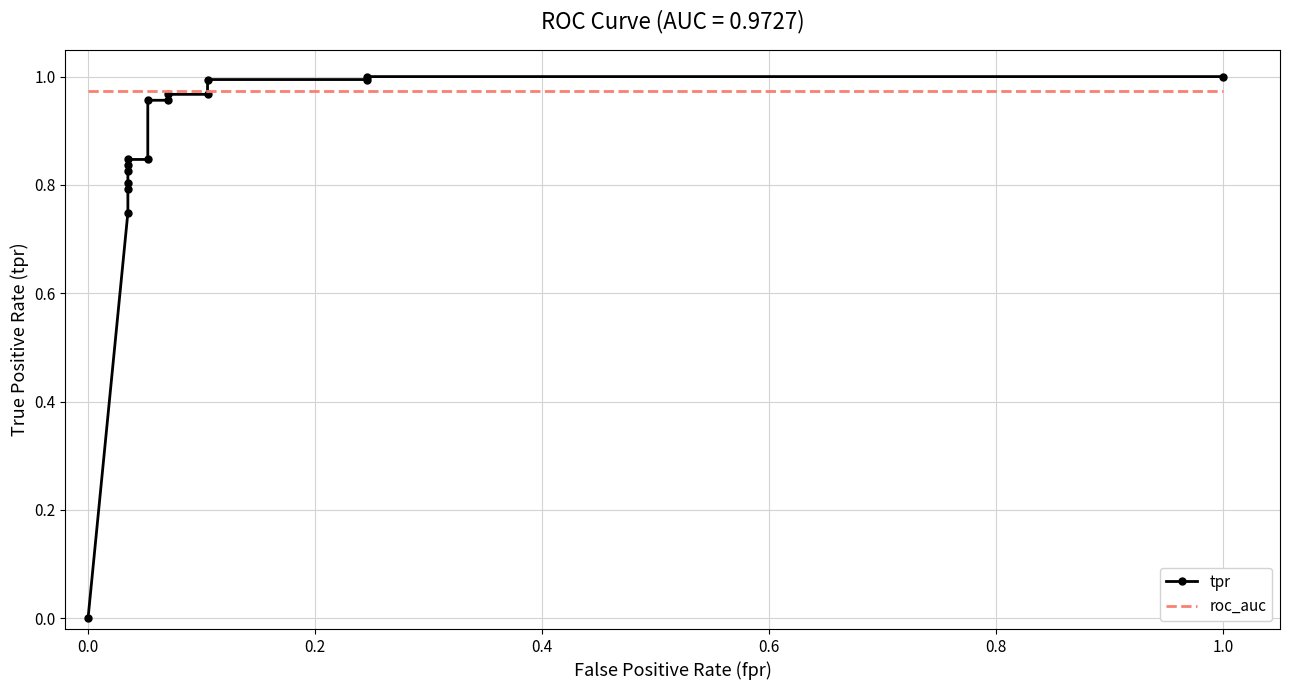

True or false: roc_auc has more than 1 points higher than both neighbors.

False